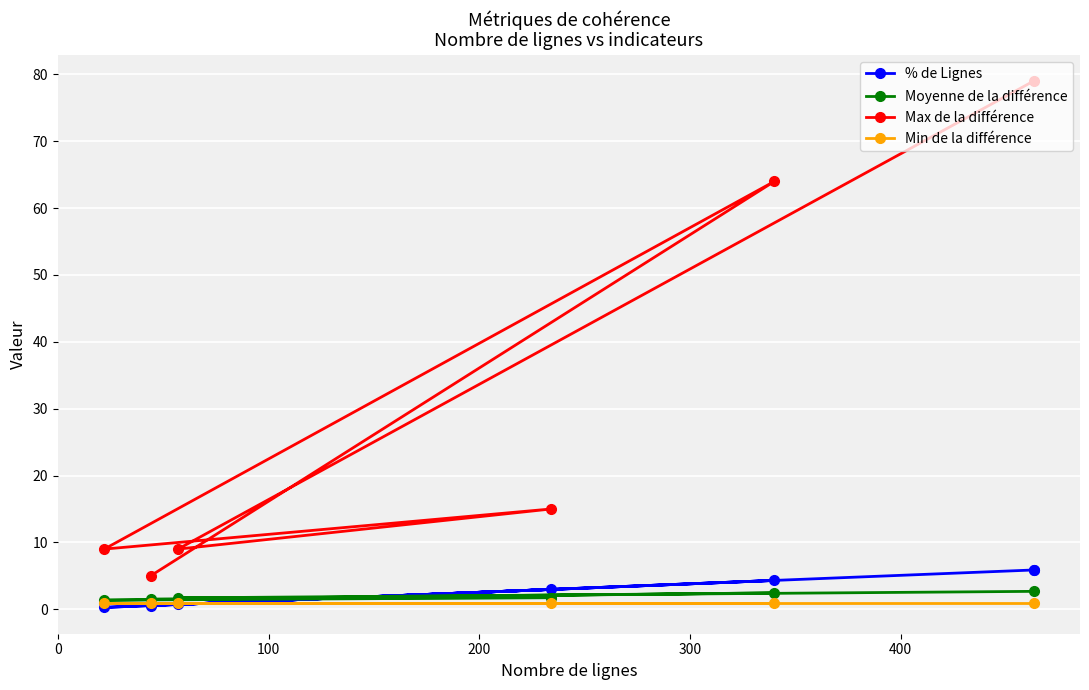

What is the value of the Max de la différence point at the 6th from the left?

79.0